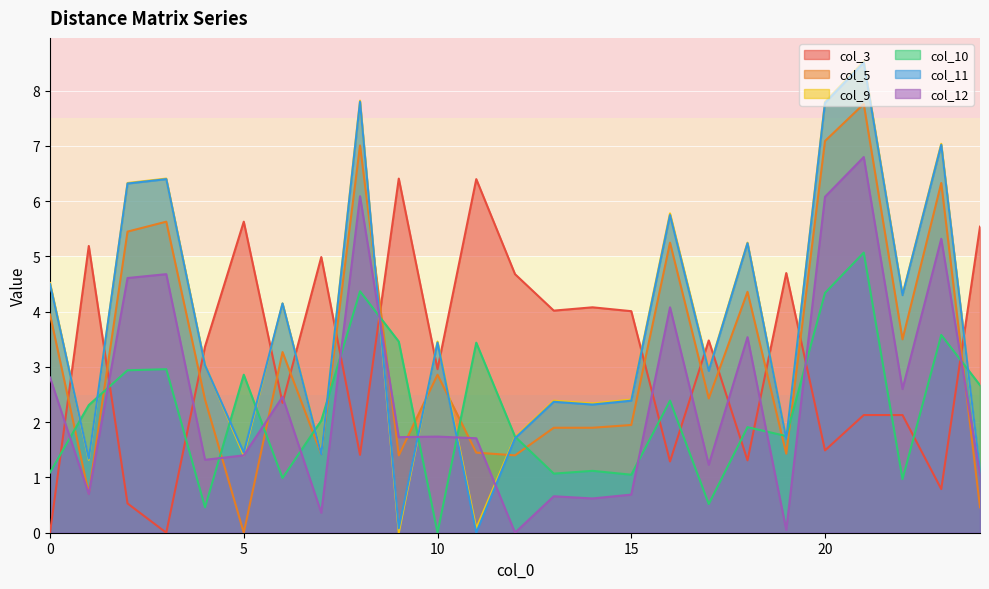

Where is the first local maximum for col_11?

3